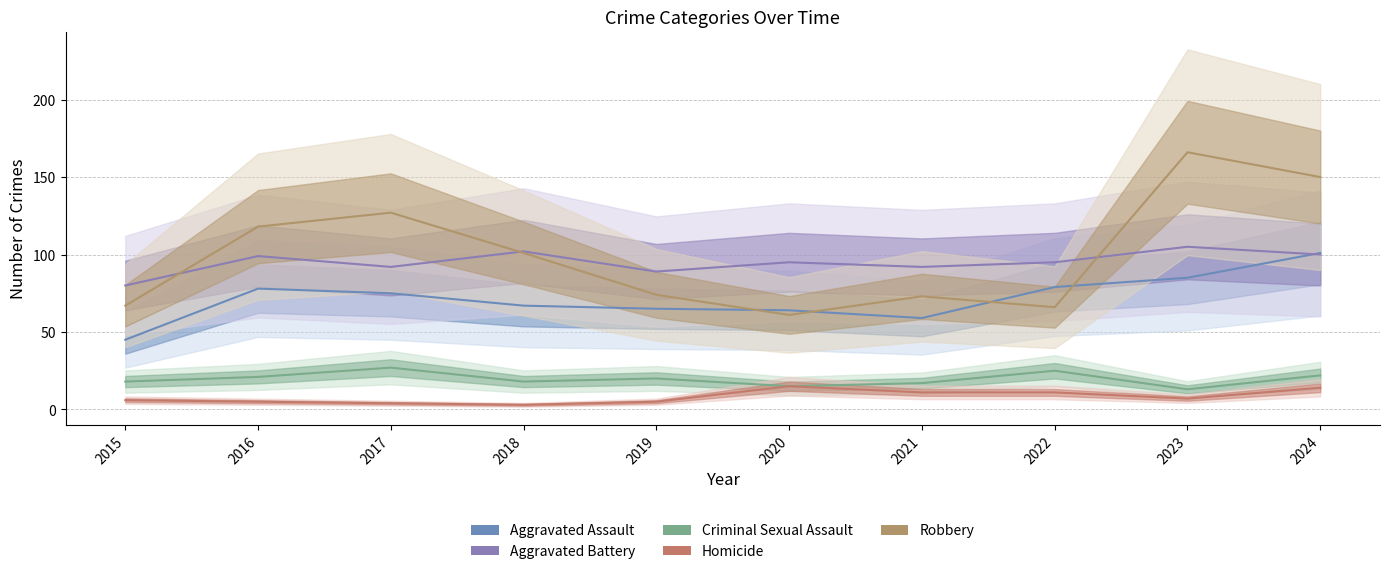

The value of Aggravated Assault at 2022 is 55. True or false?

False